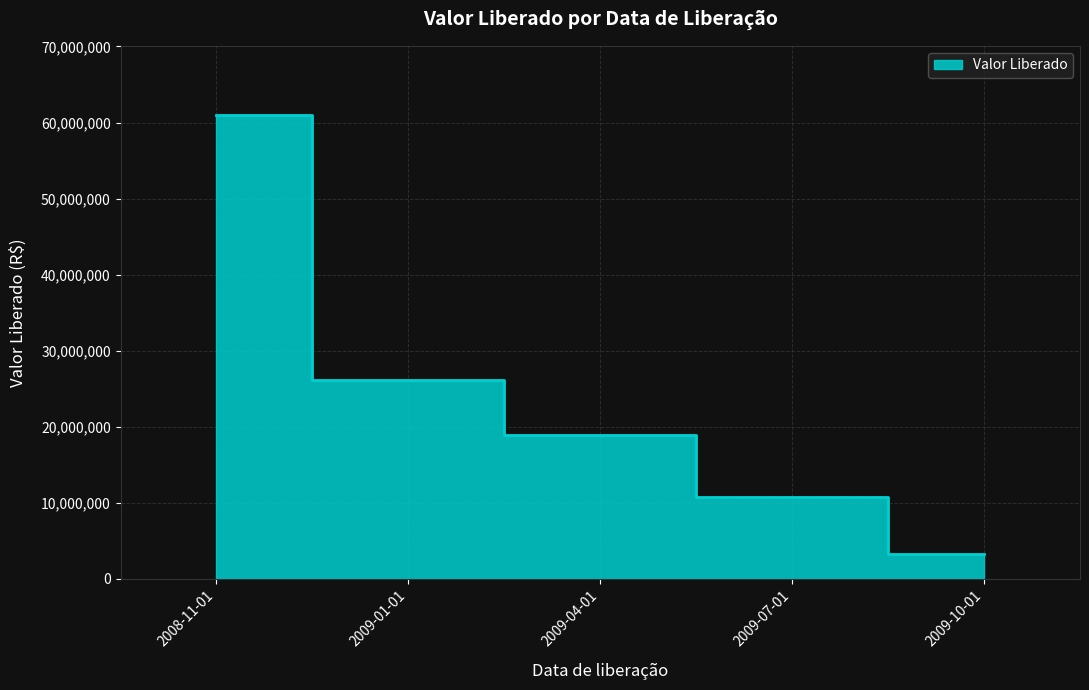

Does the chart display data point markers on the line(s)?

No